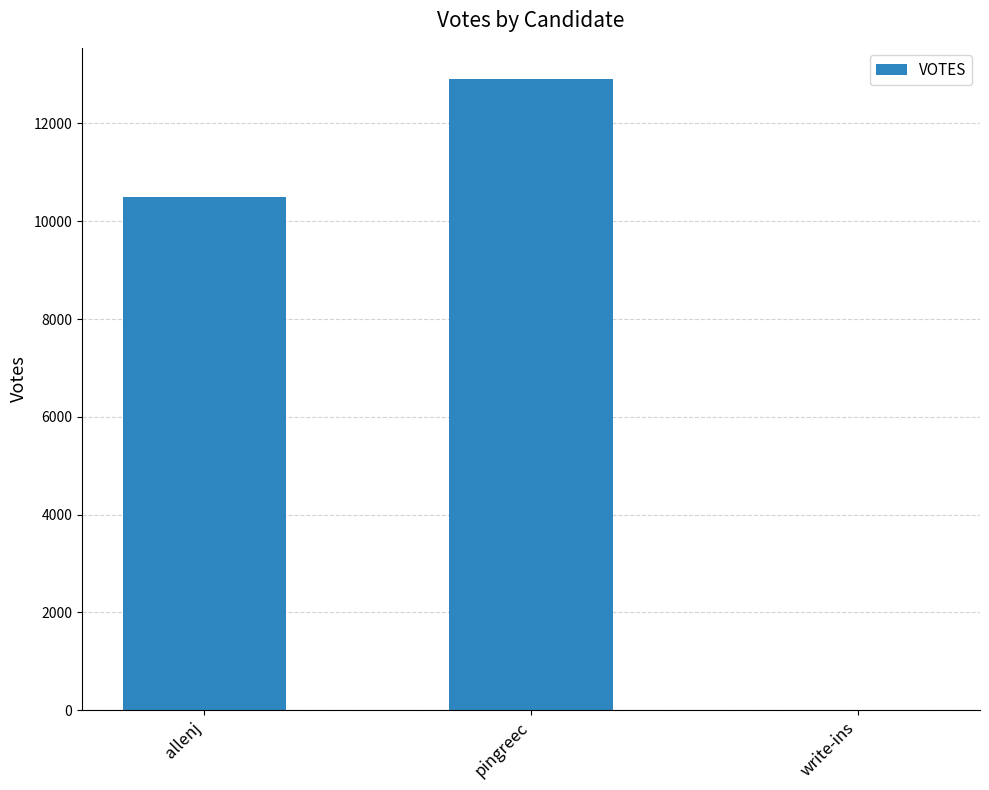

Is it true that the value at pingreec is 12902?

True